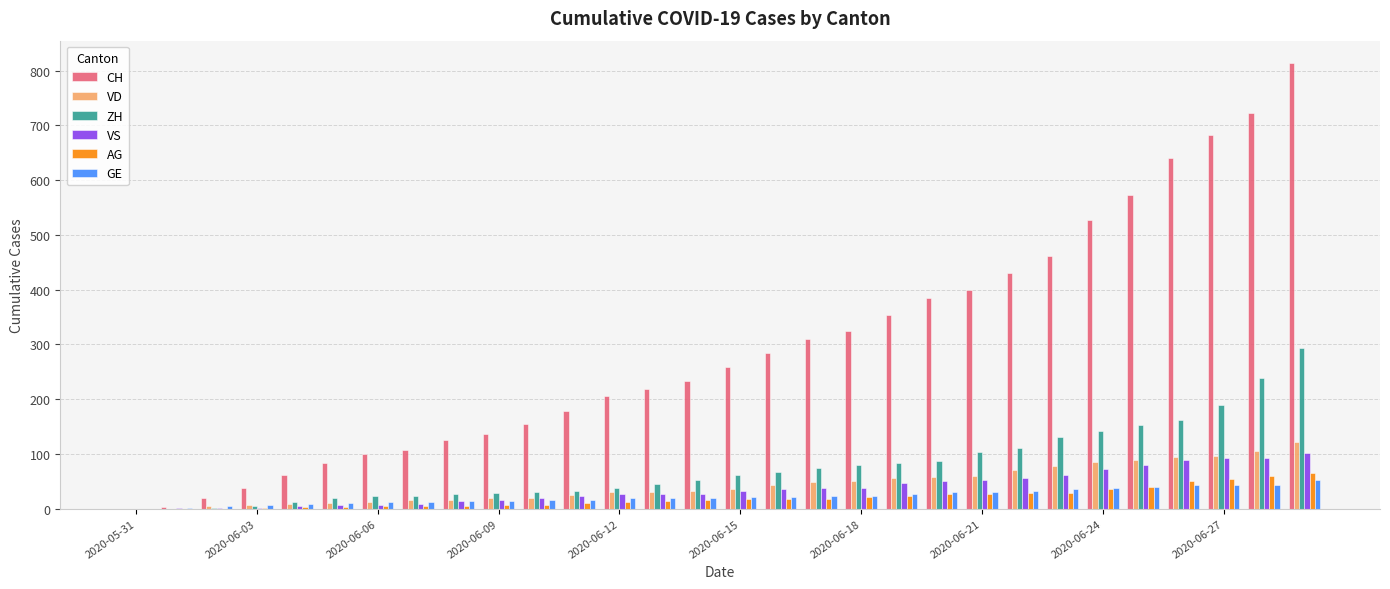

What is the sum of all AG values?

598